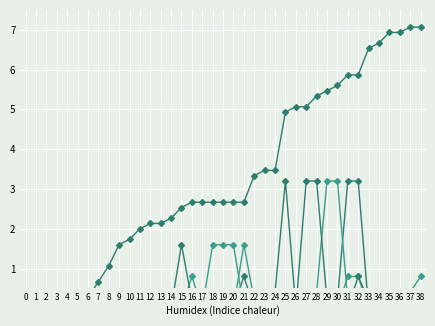

At how many categories does at least one series exceed 1?

31